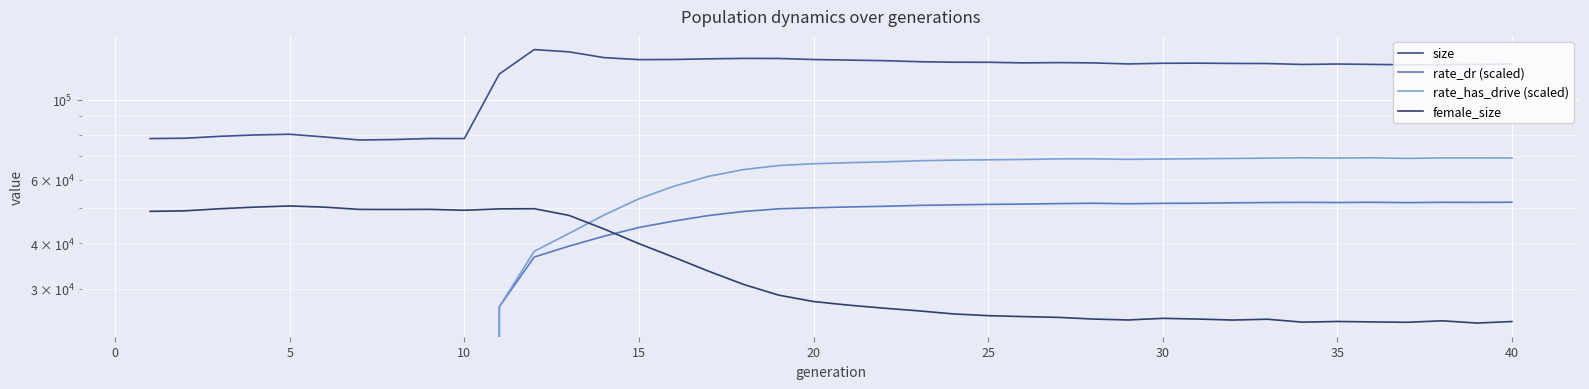

What are all the series names shown in the legend?

size, rate_dr (scaled), rate_has_drive (scaled), female_size